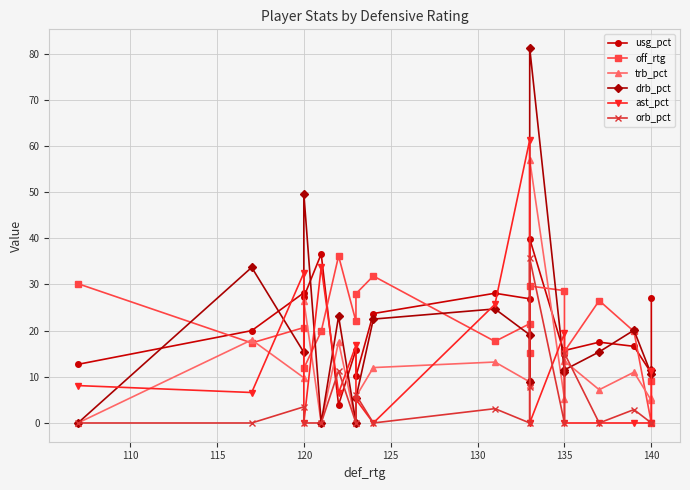

In ast_pct, how many points are higher than both neighbors (excluding endpoints)?

5